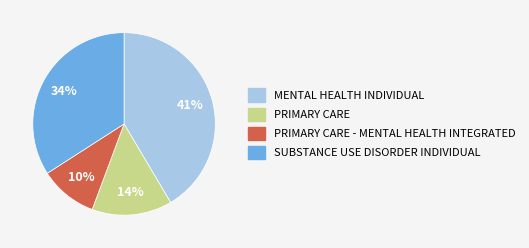

How many segments does this pie chart have?

4